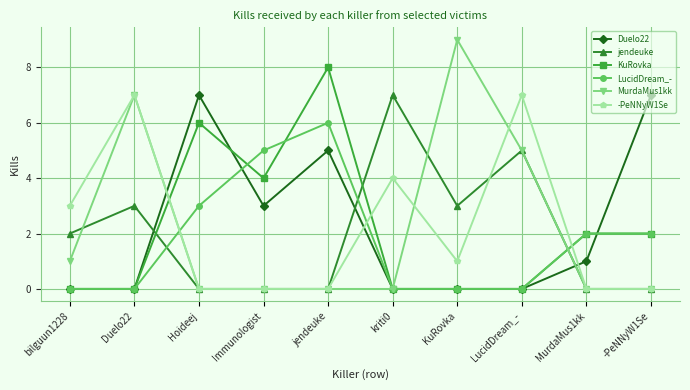

At which label is MurdaMus1kk closest to 4?

LucidDream_-